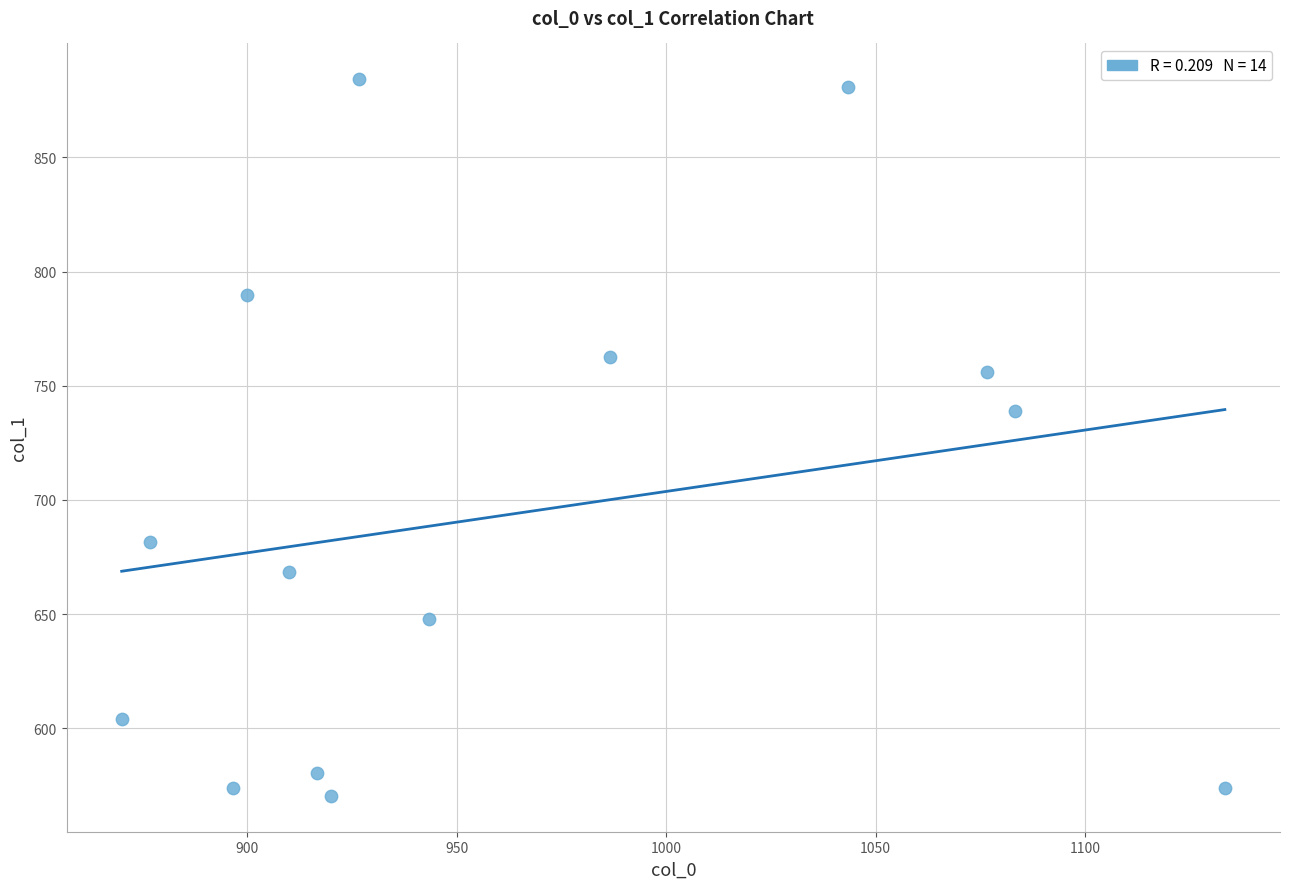

What Y value in the scatter plot is closest to 727?

739.1